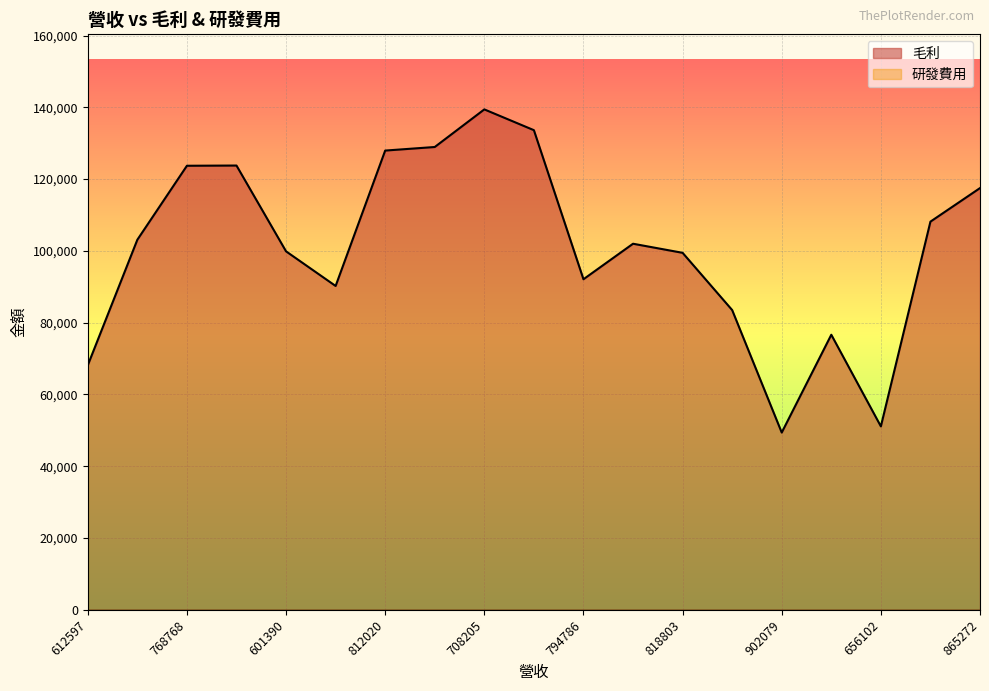

List the labels in order of value, largest first.

708205, 789944, 720145, 812020, 906445, 768768, 865272, 831902, 694541, 926451, 601390, 818803, 794786, 641516, 834118, 982556, 612597, 656102, 902079